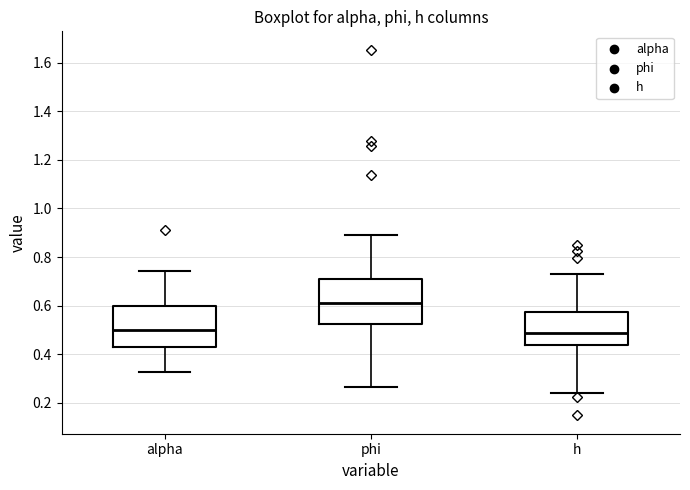

Reading left to right, transcribe this box plot: for each box, give where its median line is, the range the box spans, and where its two whiskers end, as read against the y-axis. The values are not printed on the chart, so give them approximately, as read against the axis.

alpha: median 0.50, box 0.44 to 0.60, whiskers 0.32 to 0.74
phi: median 0.60, box 0.52 to 0.72, whiskers 0.26 to 0.88
h: median 0.48, box 0.44 to 0.58, whiskers 0.24 to 0.72